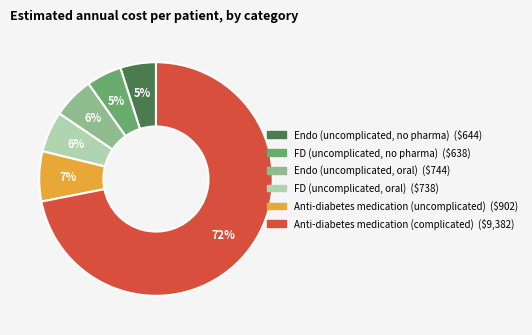

How many slices are in this pie chart?

6